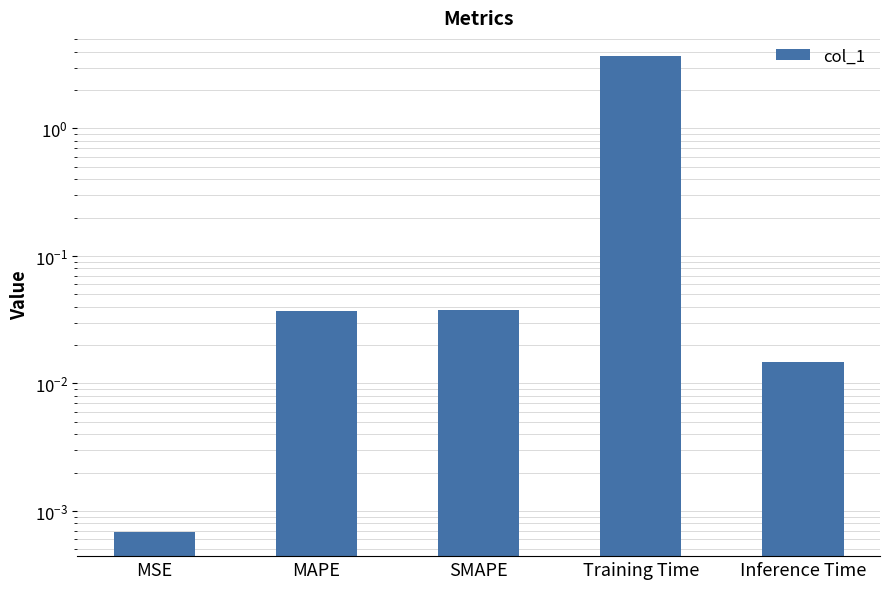

True or false: the data shows 0.1 at SMAPE.

False